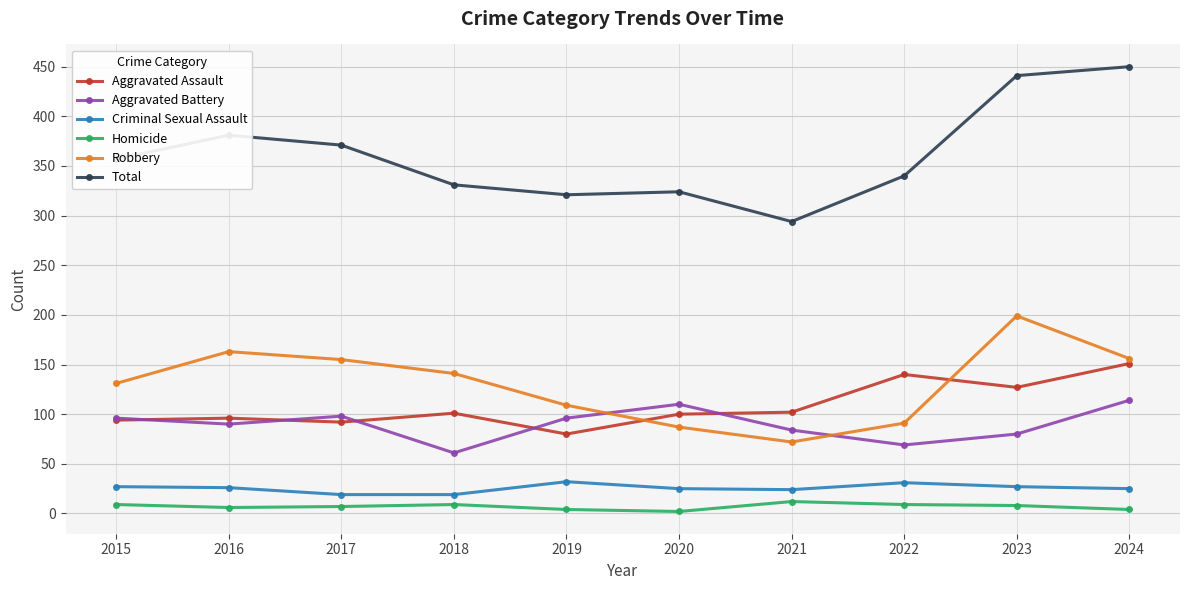

How many lines are shown in the chart?

6